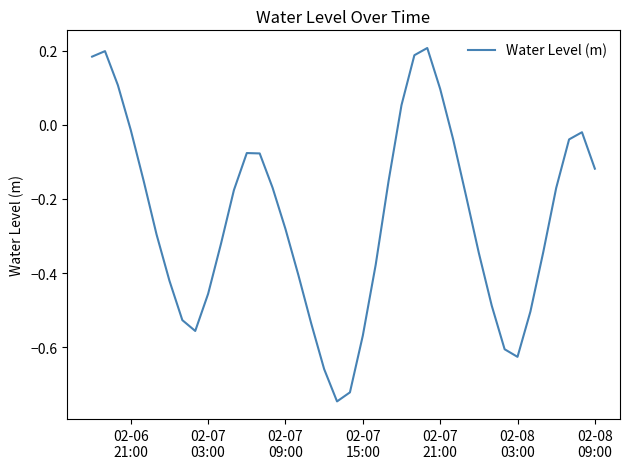

What is the sum of all values?

-10.1